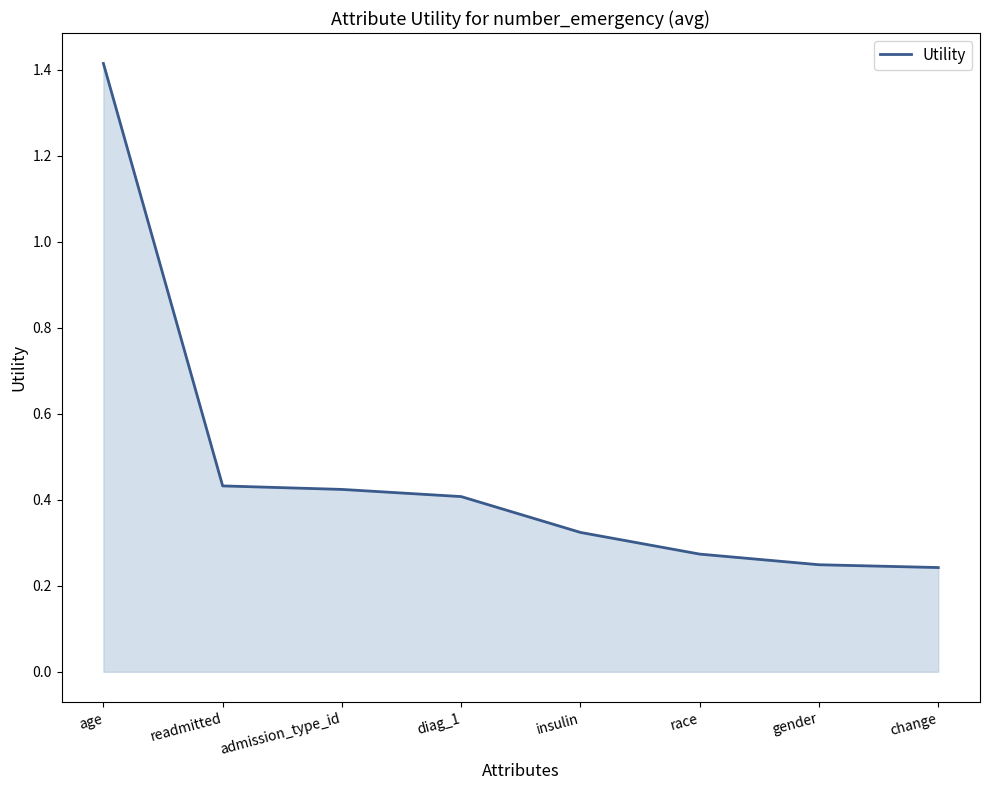

Which label corresponds to the largest value in the chart?

age